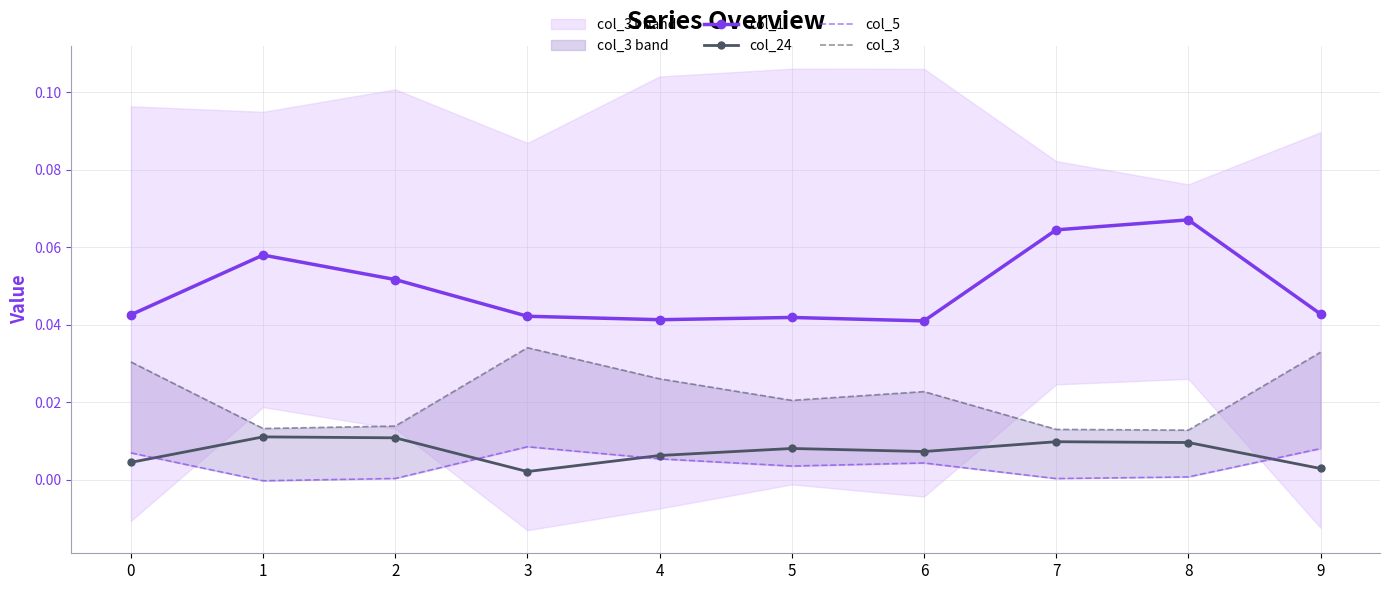

How many interior local valleys does the col_1 series have?

2